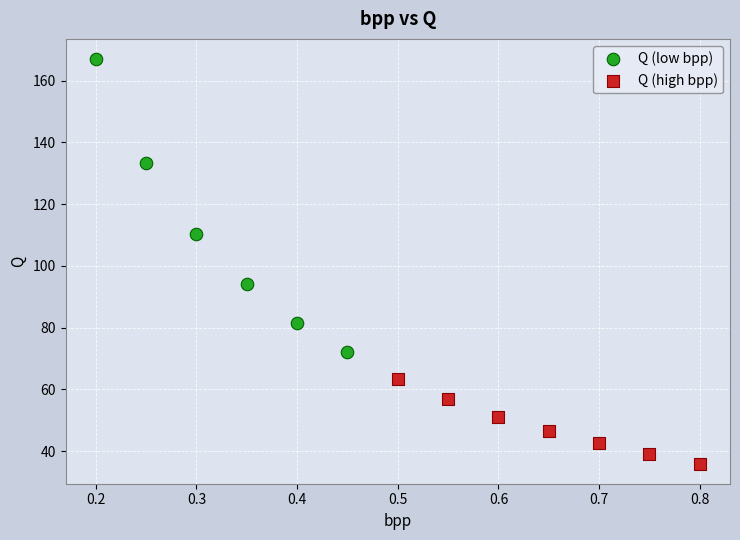

Which series contains the highest Y value?

Q (low bpp)